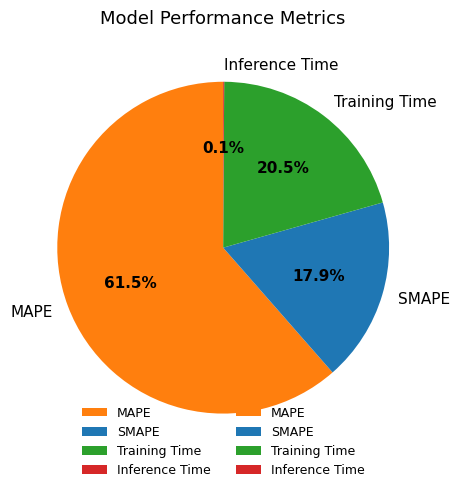

Between Training Time and MAPE, which is larger?

MAPE